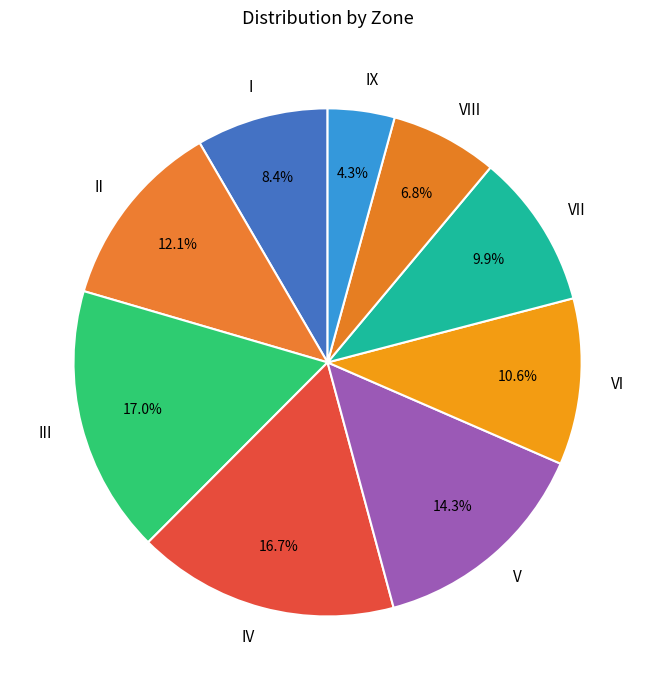

What percentage is the IV slice, to the nearest percent?

17%